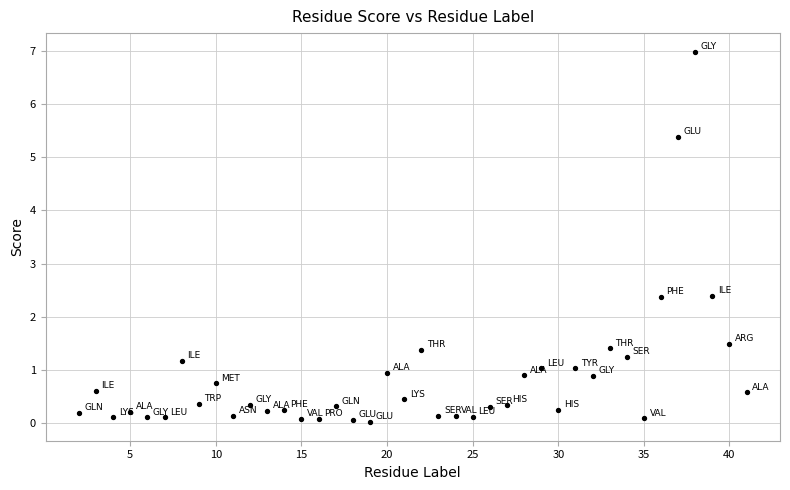

What is the range of Y values (max minus min)?

7.0